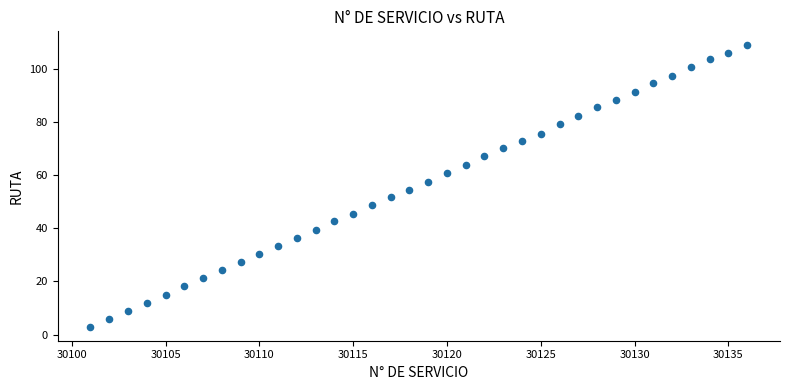

Count the number of points in this scatter plot.

36